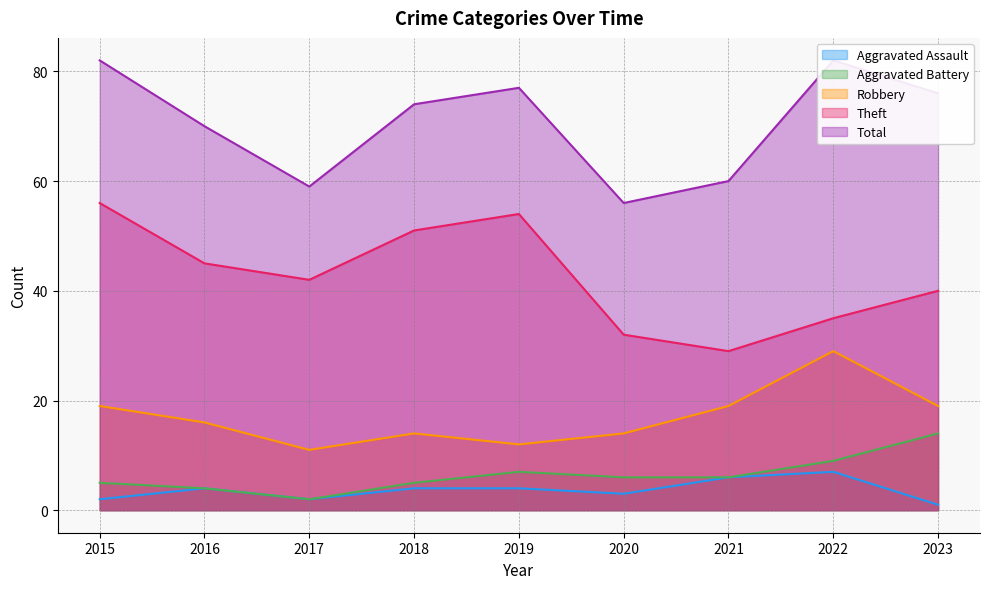

Which series has the widest spread of values?

Theft